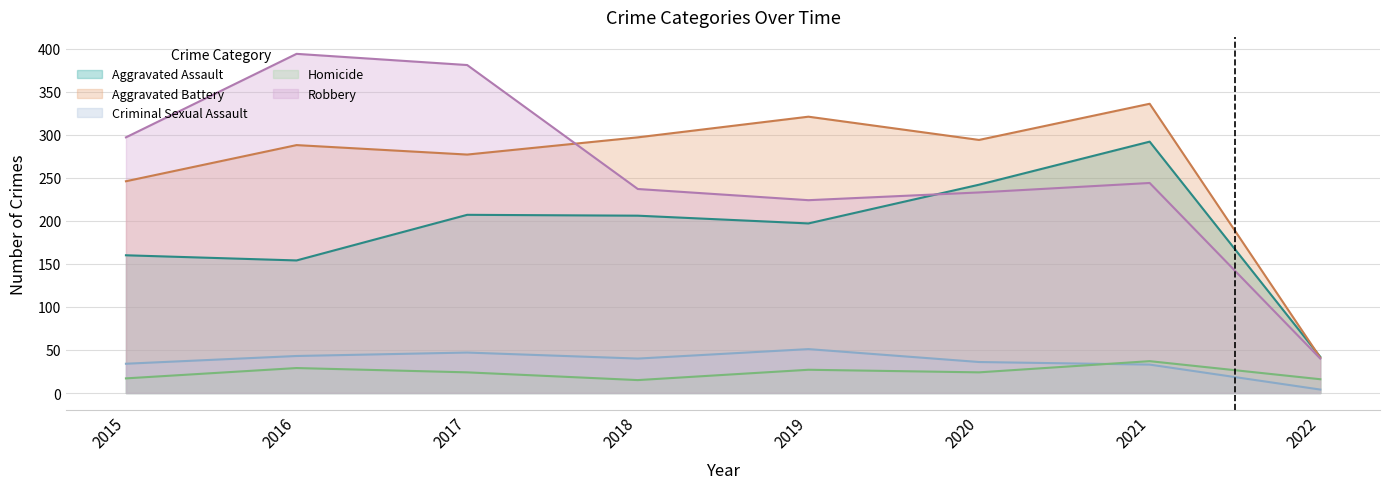

Does the chart have visible grid lines?

Yes